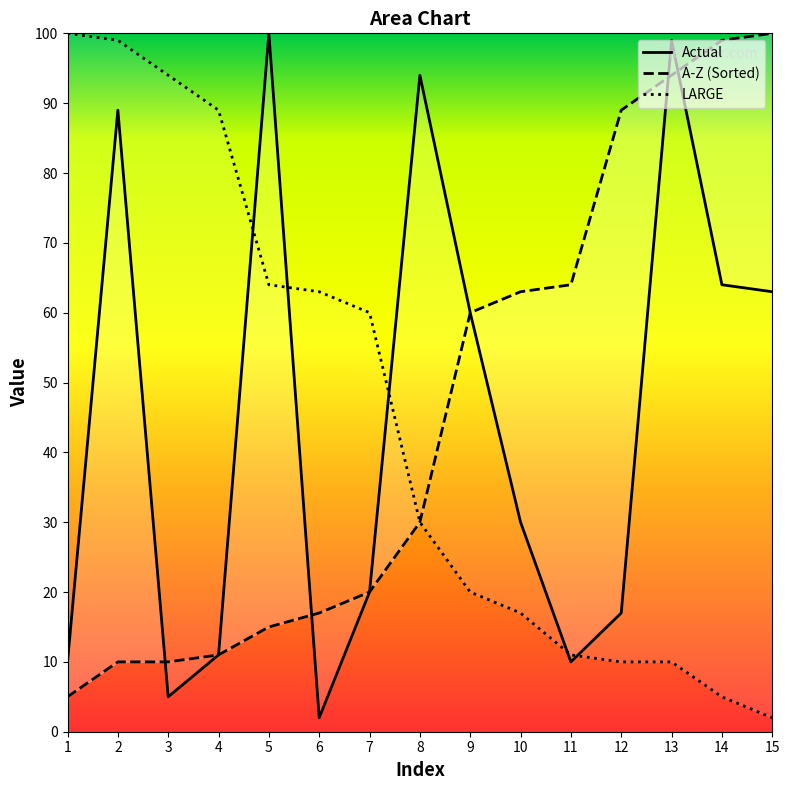

What is the maximum value for Actual?

100